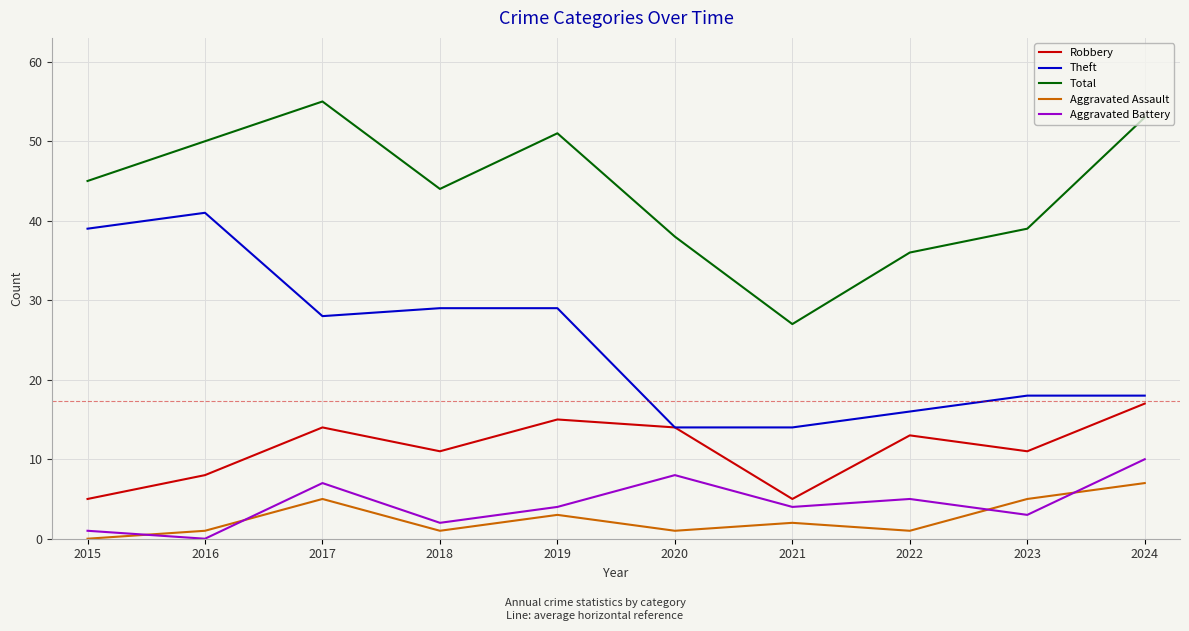

Which series changed the most between 2018 and 2020?

Theft